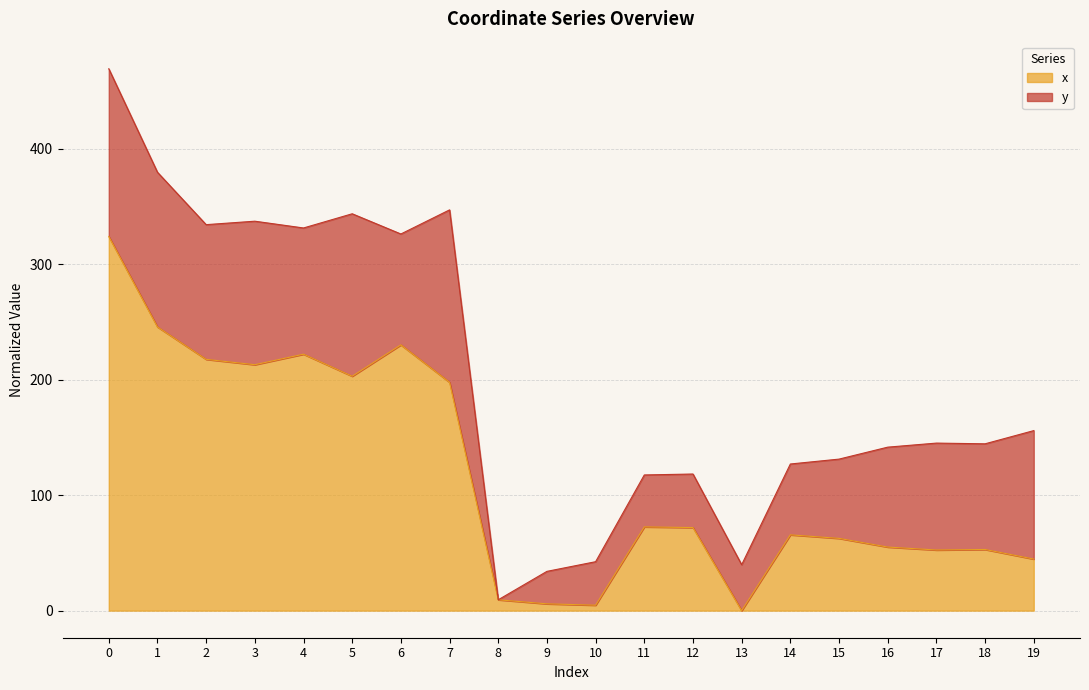

Does the chart have visible grid lines?

Yes